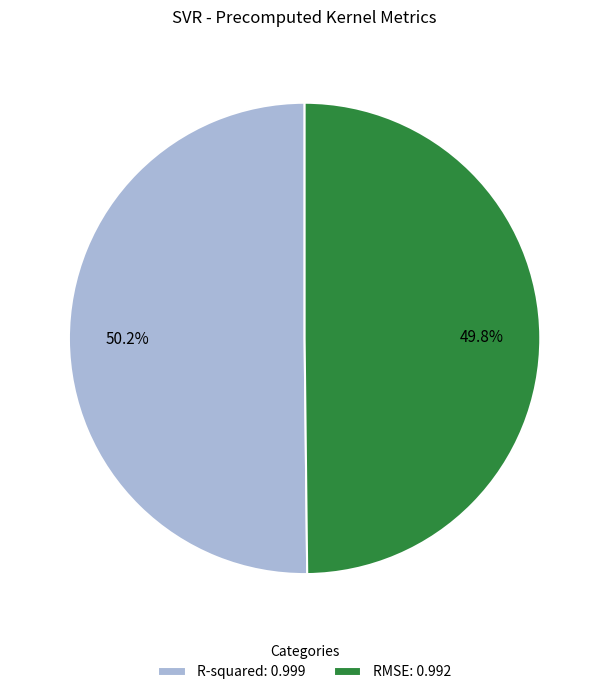

What percentage is the R-squared slice, to the nearest percent?

50%